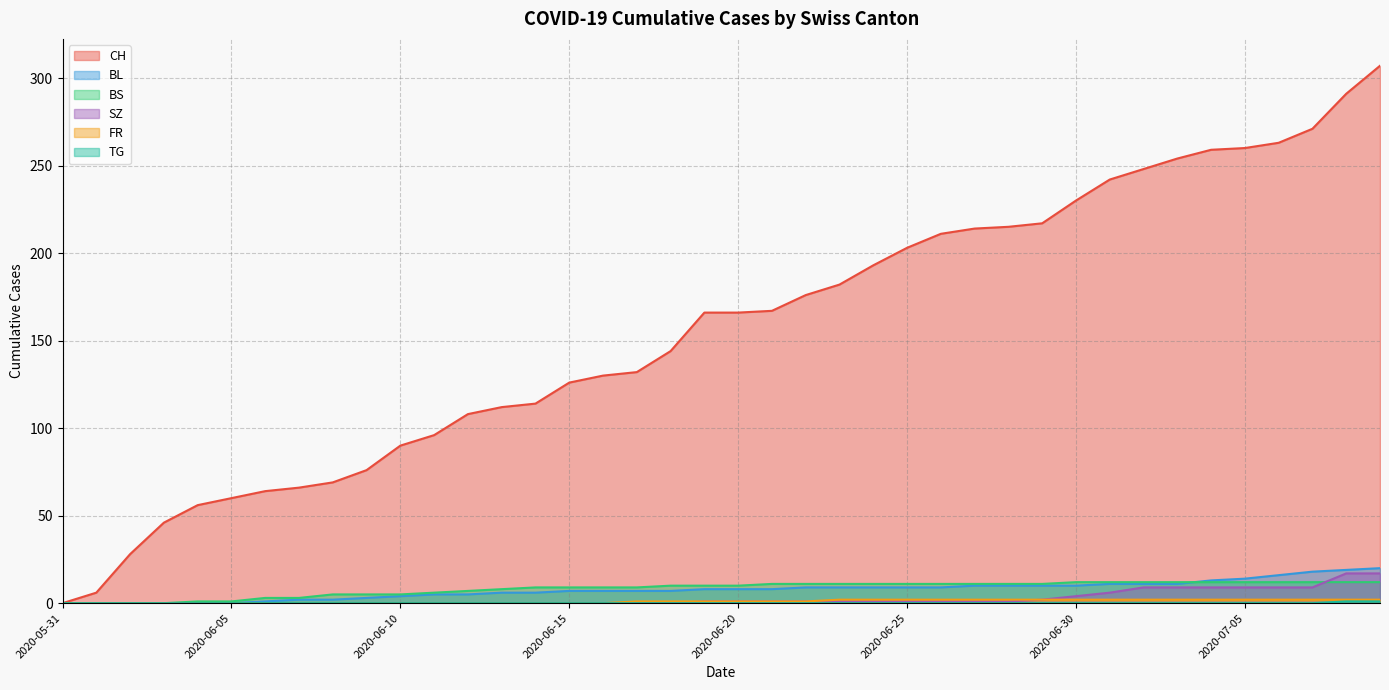

At which label does SZ first exceed 1?

2020-06-29